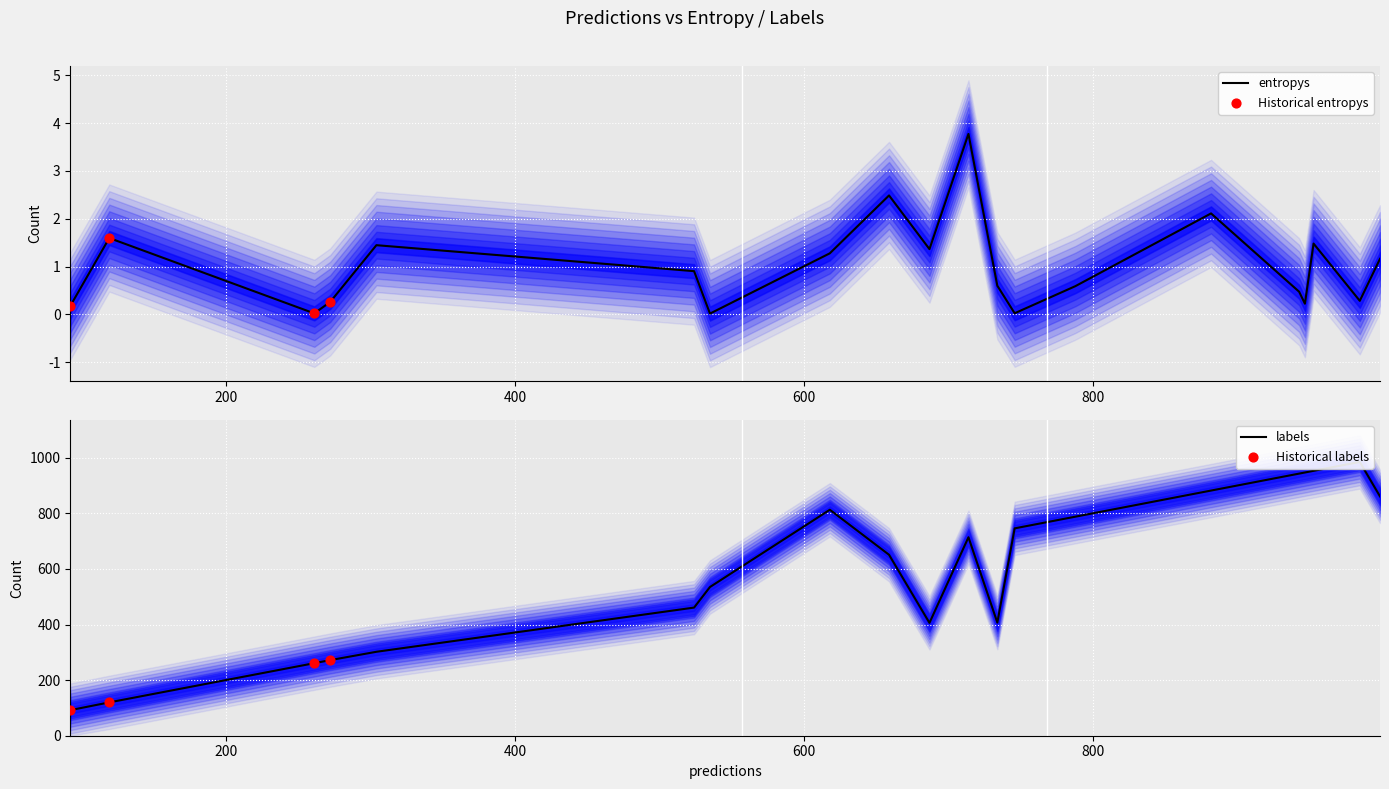

Which series has the largest Y range (max minus min)?

labels